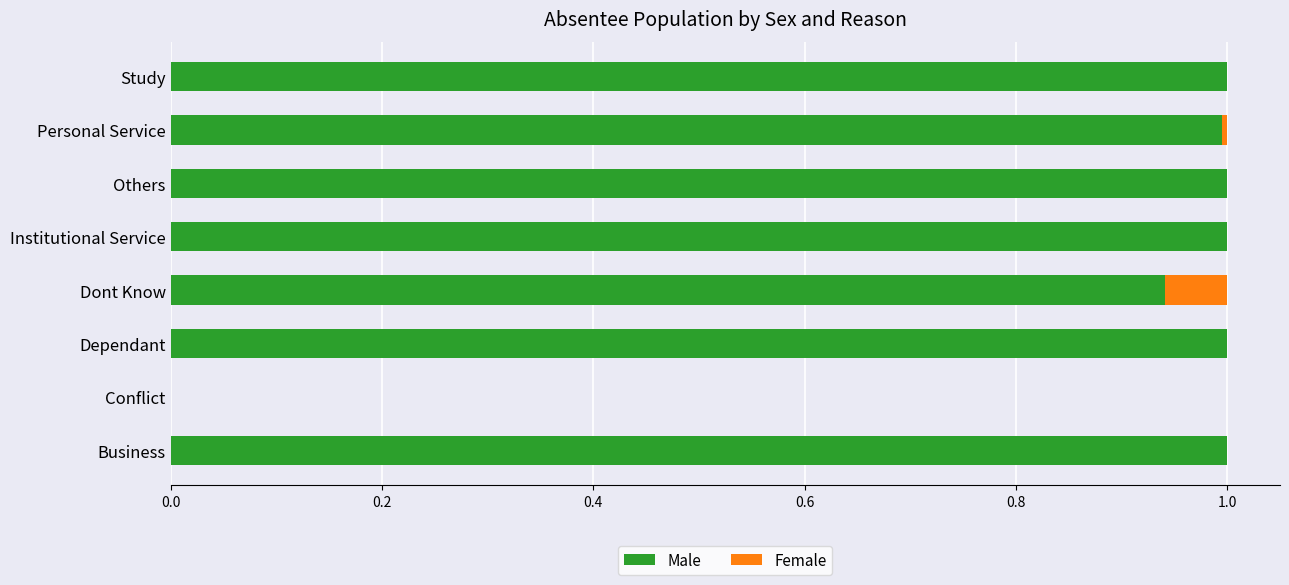

Is it true that Male equals 1.0 at Study?

True